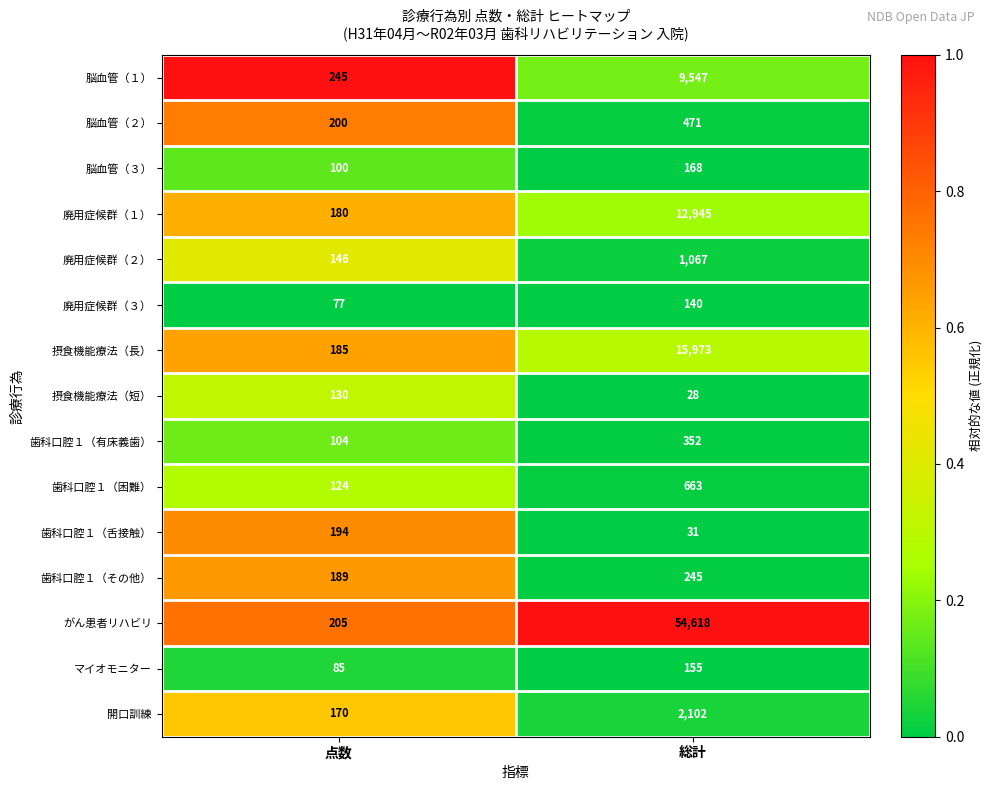

Between 点数 and 総計, which series saw the biggest shift?

がん患者リハビリ